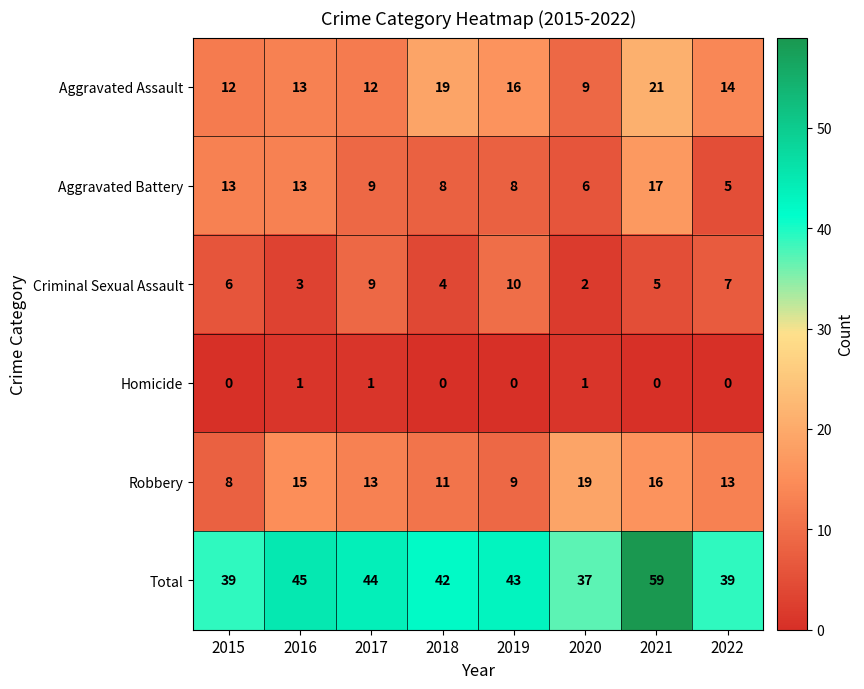

Which series has the widest spread of values?

Total